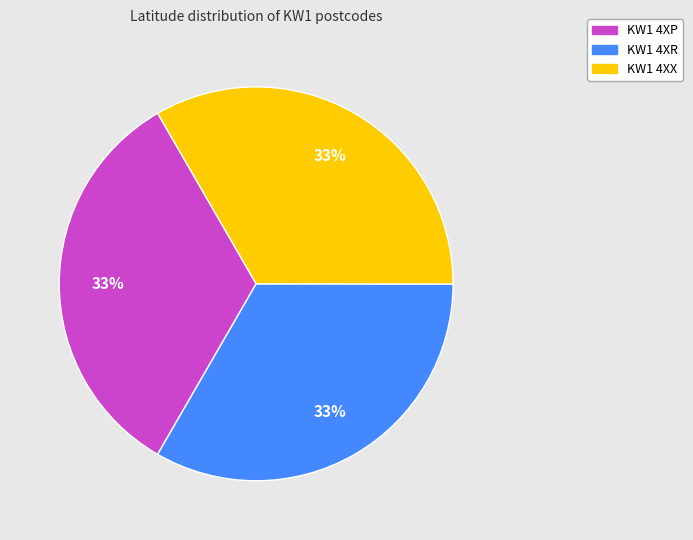

What is the ratio of the value at KW1 4XP to the value at KW1 4XR?

1.0